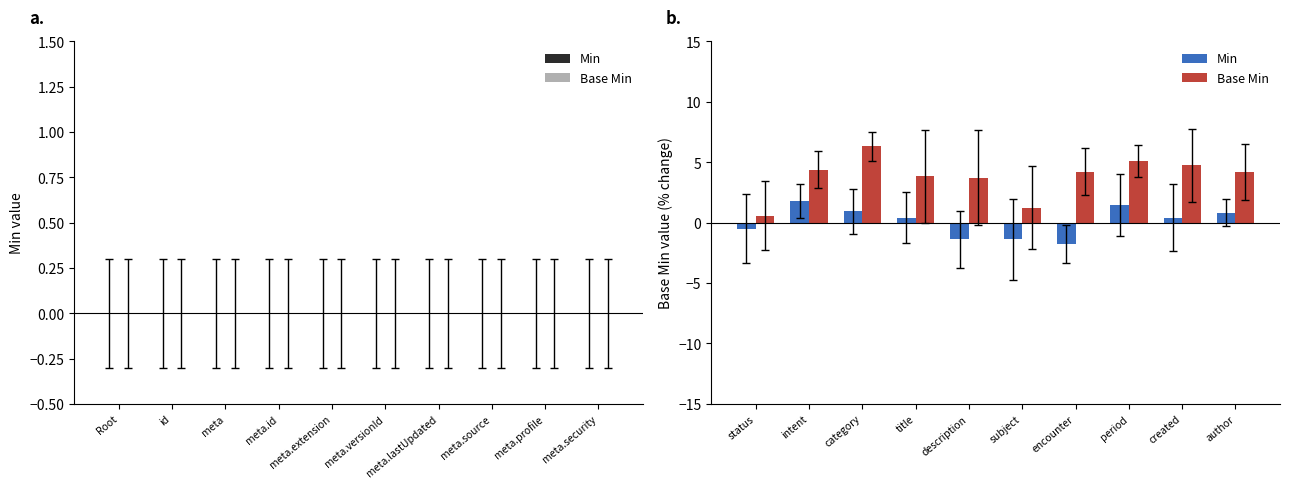

Between description and author, which series saw the biggest shift?

Min